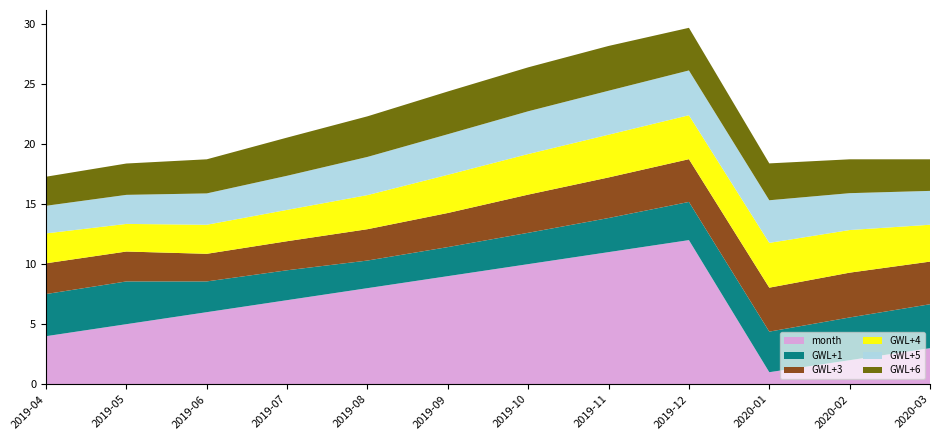

Reading left to right, what are all the values shown in this chart?

GWL+1: 2019-04=3.5	2019-05=3.6	2019-06=2.6	2019-07=2.5	2019-08=2.3	2019-09=2.4	2019-10=2.6	2019-11=2.8	2019-12=3.2	2020-01=3.4	2020-02=3.6	2020-03=3.7
GWL+3: 2019-04=2.6	2019-05=2.5	2019-06=2.3	2019-07=2.4	2019-08=2.6	2019-09=2.8	2019-10=3.2	2019-11=3.4	2019-12=3.6	2020-01=3.7	2020-02=3.7	2020-03=3.5
GWL+4: 2019-04=2.5	2019-05=2.3	2019-06=2.4	2019-07=2.6	2019-08=2.8	2019-09=3.2	2019-10=3.4	2019-11=3.6	2019-12=3.7	2020-01=3.7	2020-02=3.5	2020-03=3.1
GWL+5: 2019-04=2.3	2019-05=2.4	2019-06=2.6	2019-07=2.8	2019-08=3.2	2019-09=3.4	2019-10=3.6	2019-11=3.7	2019-12=3.7	2020-01=3.5	2020-02=3.1	2020-03=2.8
GWL+6: 2019-04=2.4	2019-05=2.6	2019-06=2.8	2019-07=3.2	2019-08=3.4	2019-09=3.6	2019-10=3.7	2019-11=3.7	2019-12=3.5	2020-01=3.1	2020-02=2.8	2020-03=2.6
month: 2019-04=4.0	2019-05=5.0	2019-06=6.0	2019-07=7.0	2019-08=8.0	2019-09=9.0	2019-10=10.0	2019-11=11.0	2019-12=12.0	2020-01=1.0	2020-02=2.0	2020-03=3.0